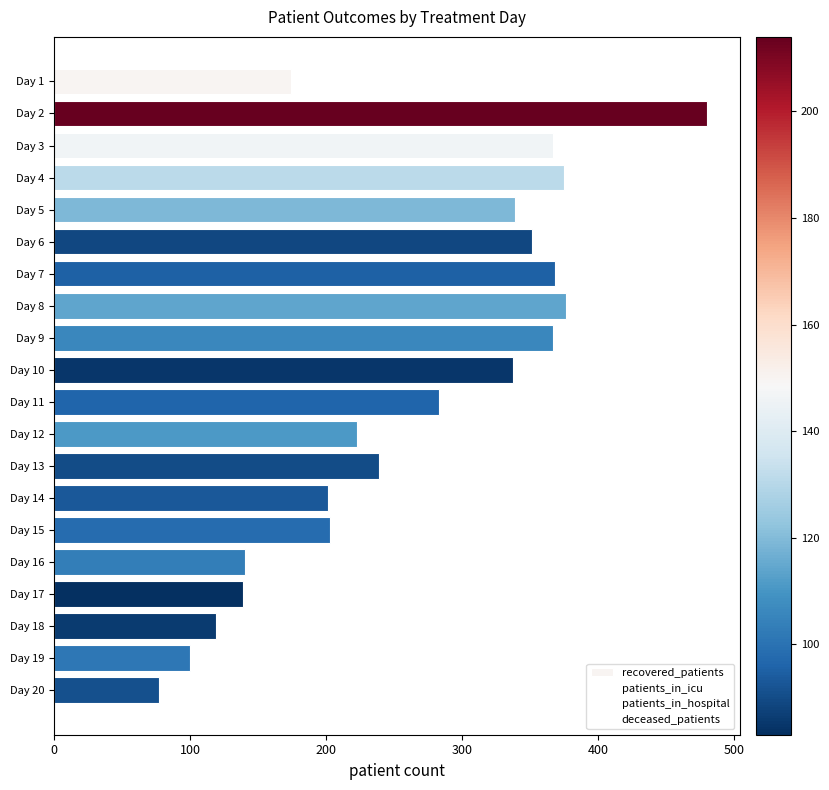

Where is patients_in_icu nearest to the value 29?

Day 10